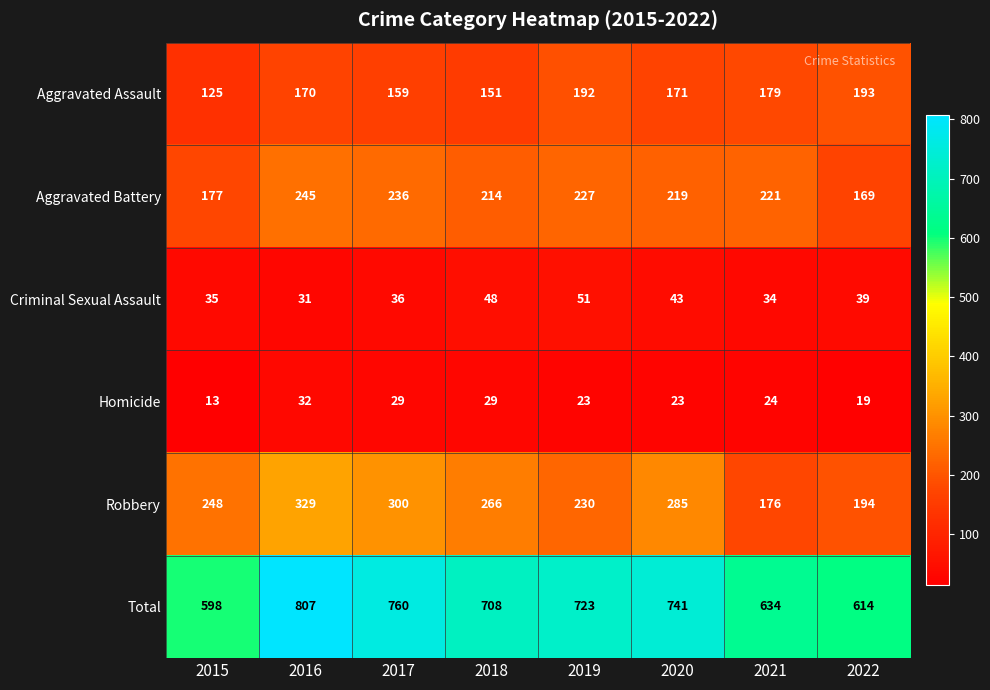

At how many categories does at least one series exceed 467?

8